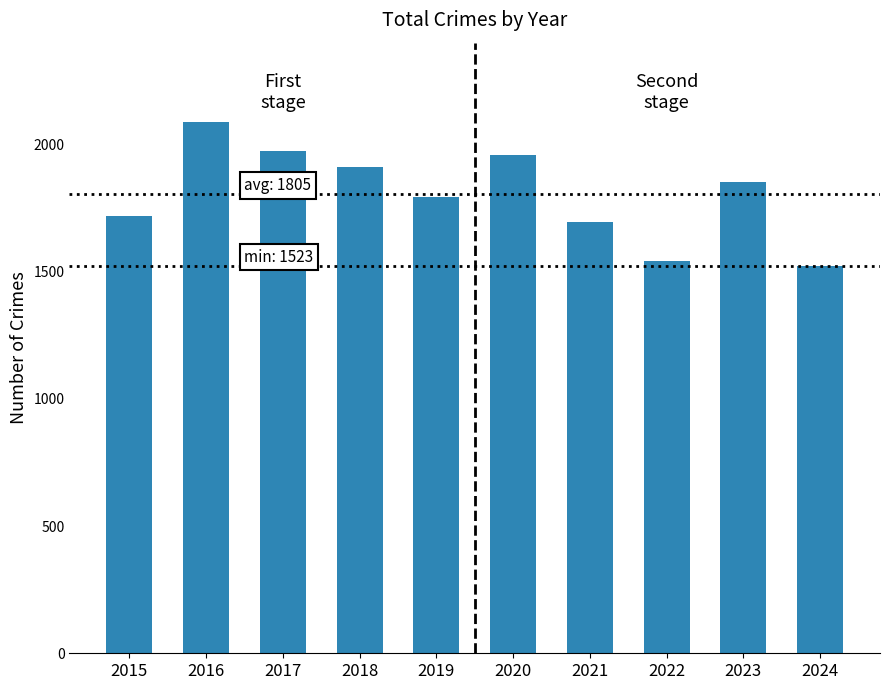

What is the change in value from 2017 to 2022?

-431